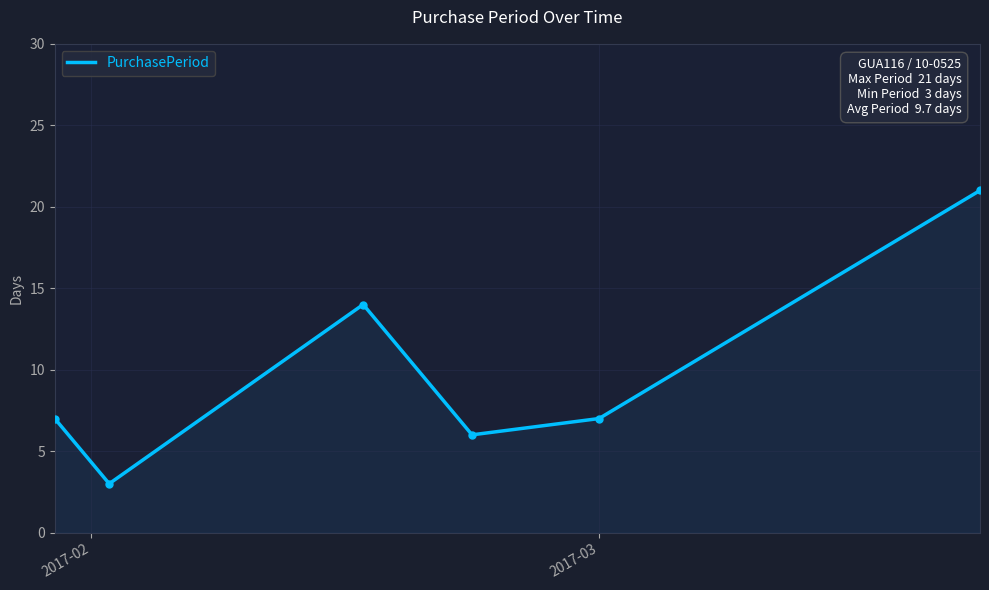

What is the smallest value displayed?

3